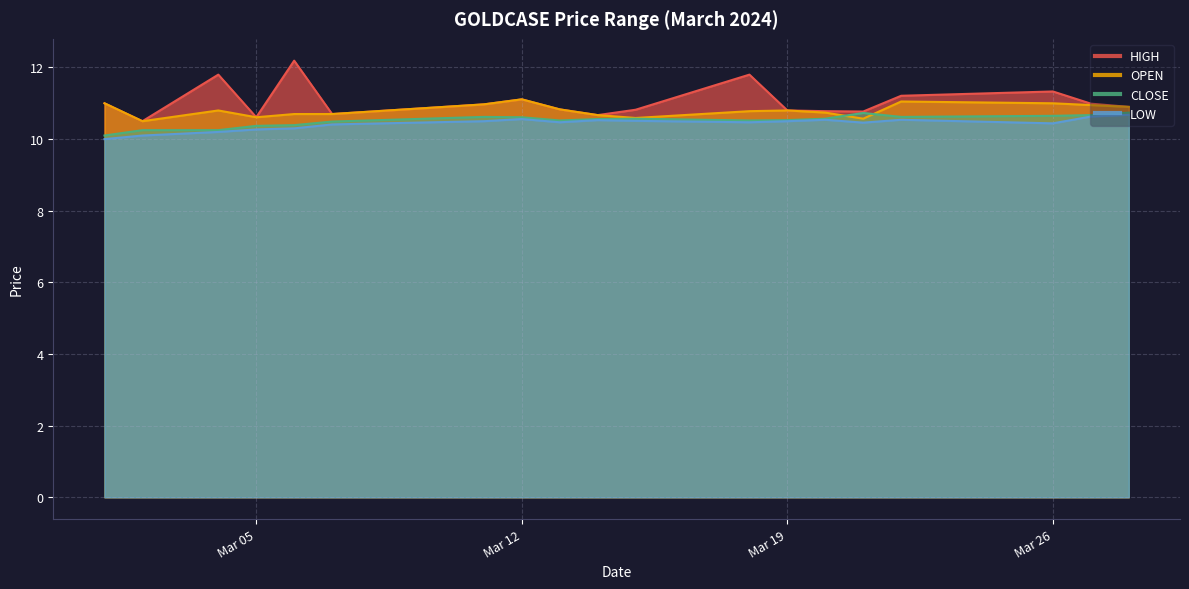

How many distinct data groups are displayed?

4